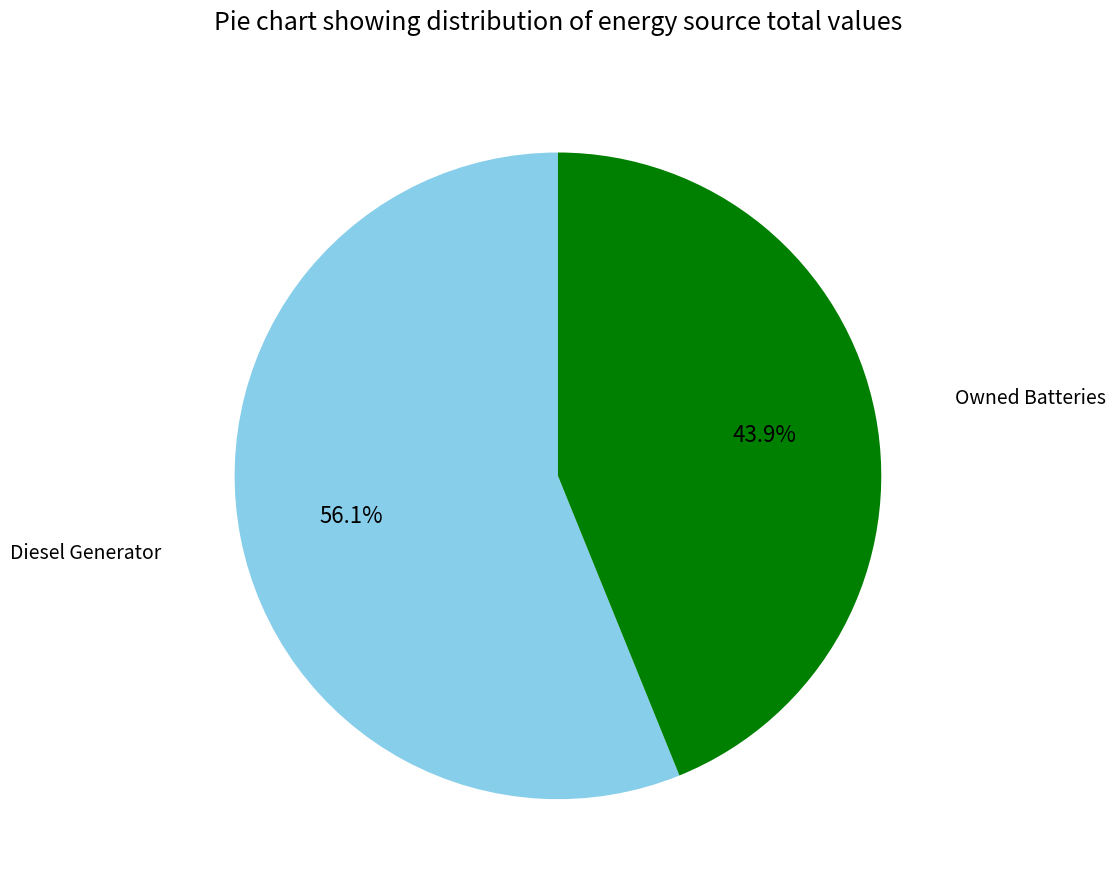

To the nearest percent, what is the difference between the largest and smallest slice percentages?

12%